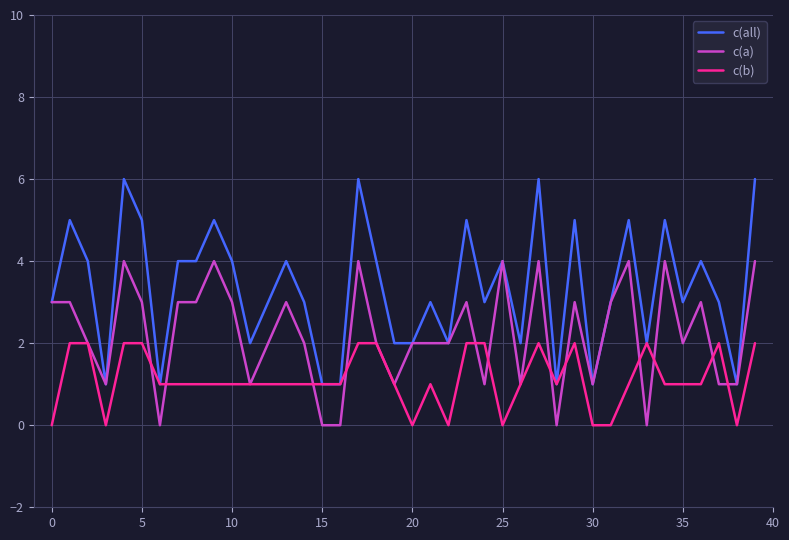

Which series has the widest spread of values?

c(all)